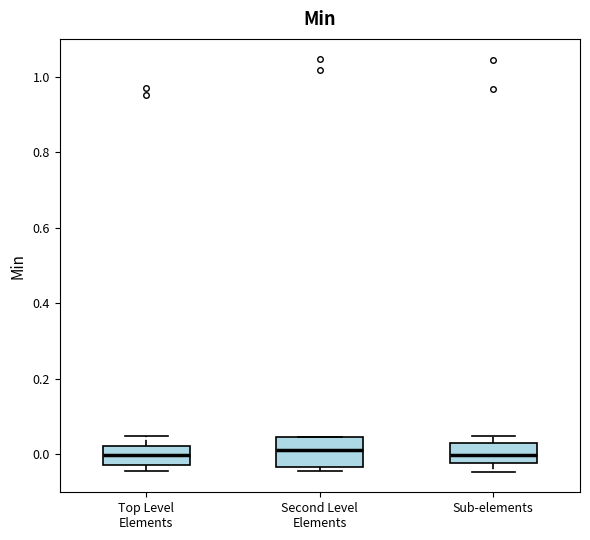

Reading left to right, transcribe this box plot: for each box, give where its median line is, the range the box spans, and where its two whiskers end, as read against the y-axis. The values are not printed on the chart, so give them approximately, as read against the axis.

Top Level Elements: median 0.00, box -0.02 to 0.02, whiskers -0.04 to 0.04
Second Level Elements: median 0.02, box -0.04 to 0.04, whiskers -0.04 (just below the box's lower edge) to 0.04
Sub-elements: median 0.00, box -0.02 to 0.02, whiskers -0.04 to 0.04